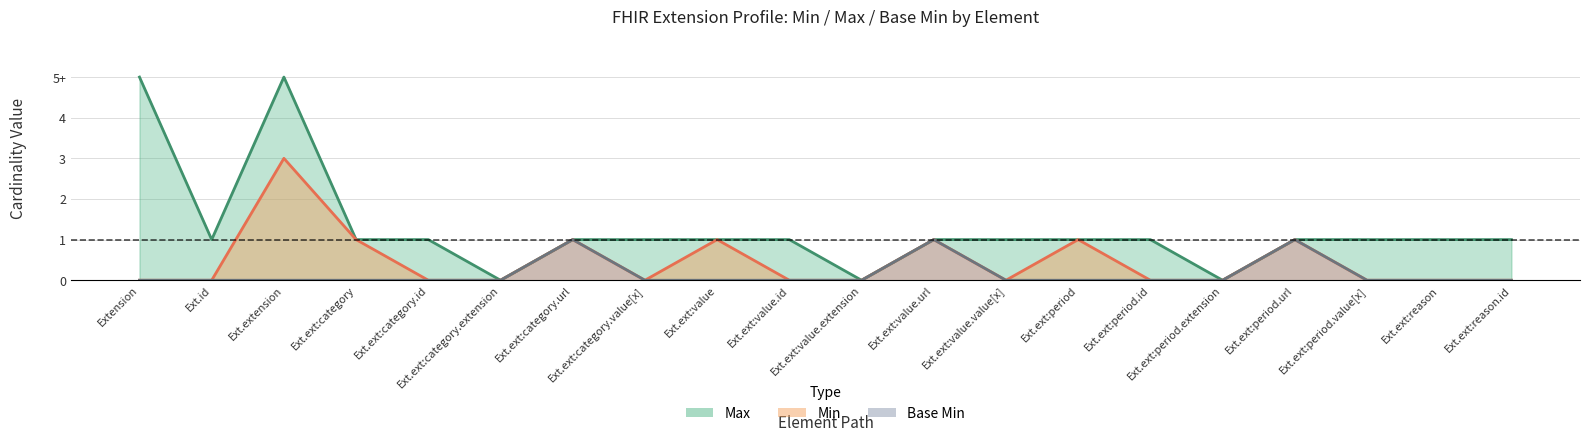

How many Min values are between 0 and 1?

19